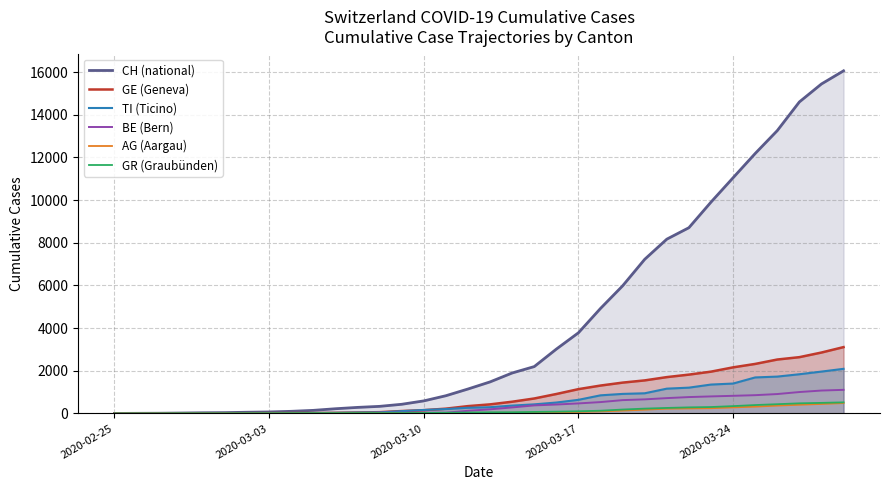

What is the sum of all GR (Graubünden) values?

4631